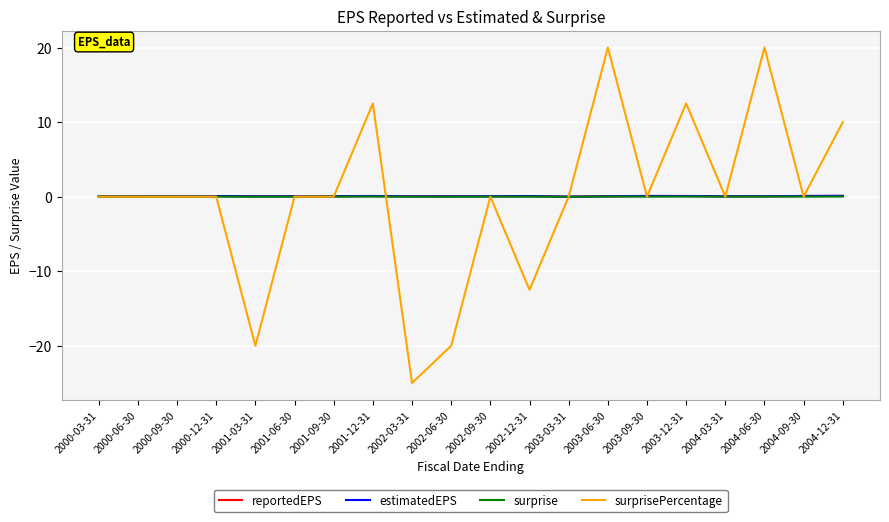

Is it true that surprise equals -0.0 at 2002-06-30?

True